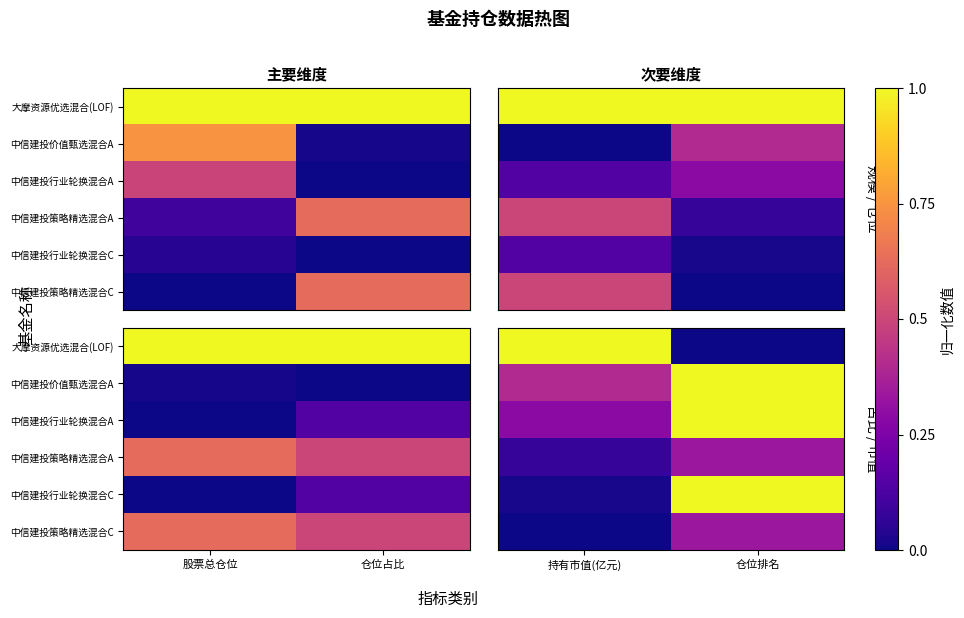

At which label does 中信建投策略精选混合A reach its minimum?

持有市值(亿元)